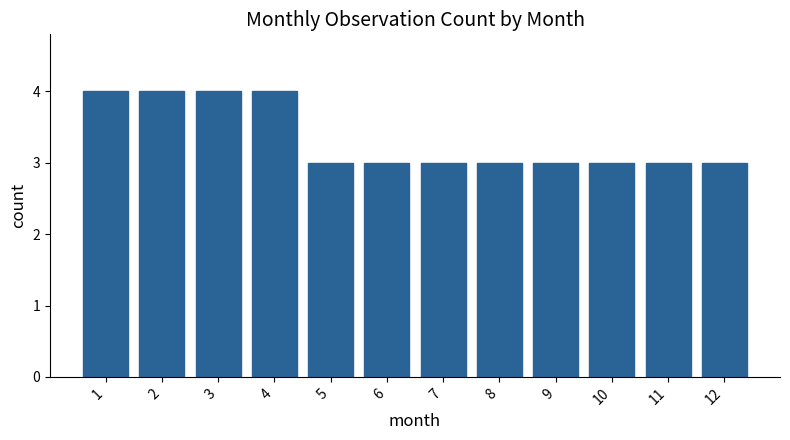

Does the chart contain any negative values?

No